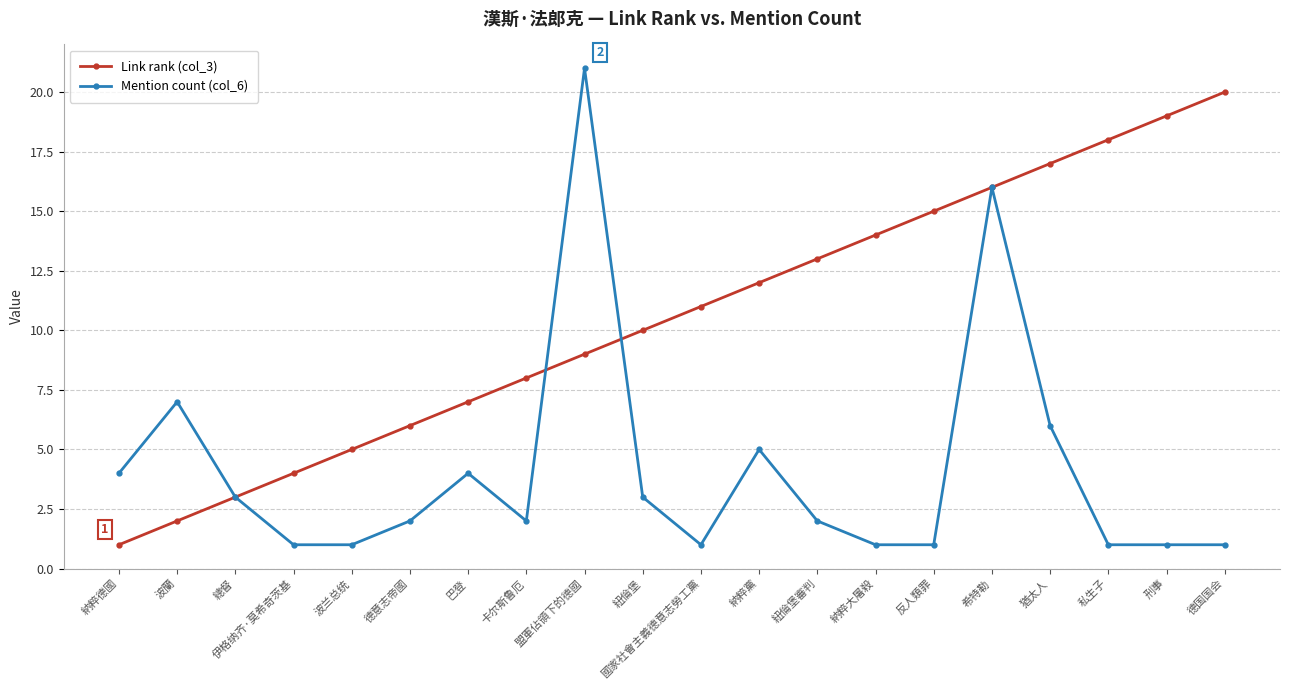

What is the difference between the Link rank (col_3) values at 盟軍佔領下的德國 and 巴登?

2